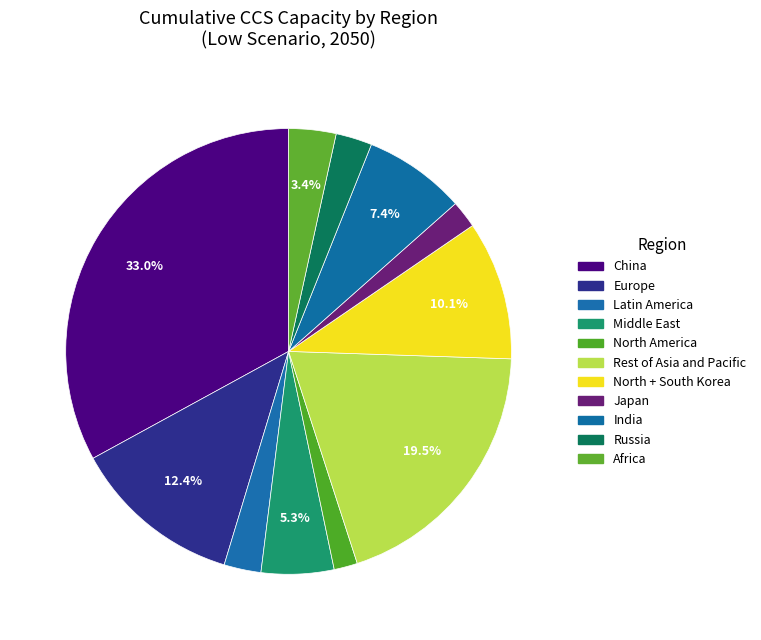

What percentage is the Russia slice, to the nearest percent?

3%